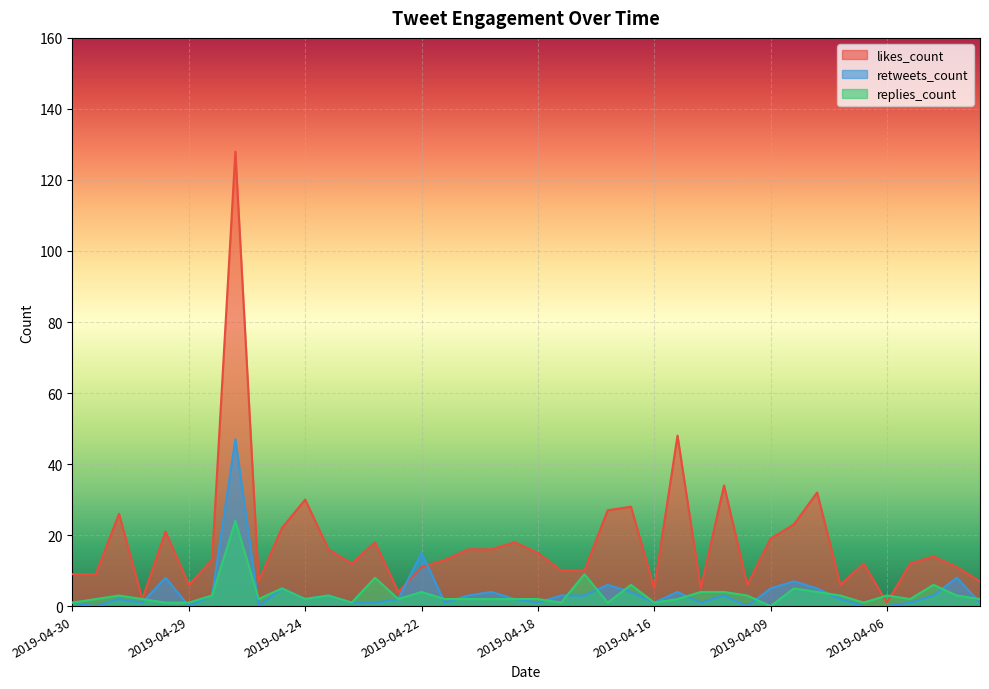

The value of likes_count at 2019-04-24 is 10. True or false?

False